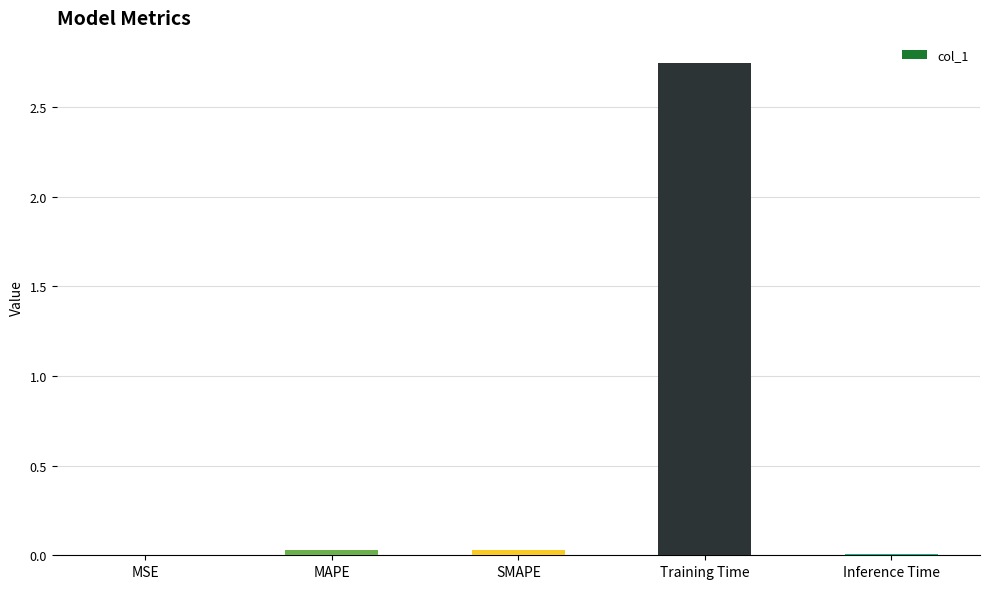

At which category does the chart reach its peak across all series?

Training Time